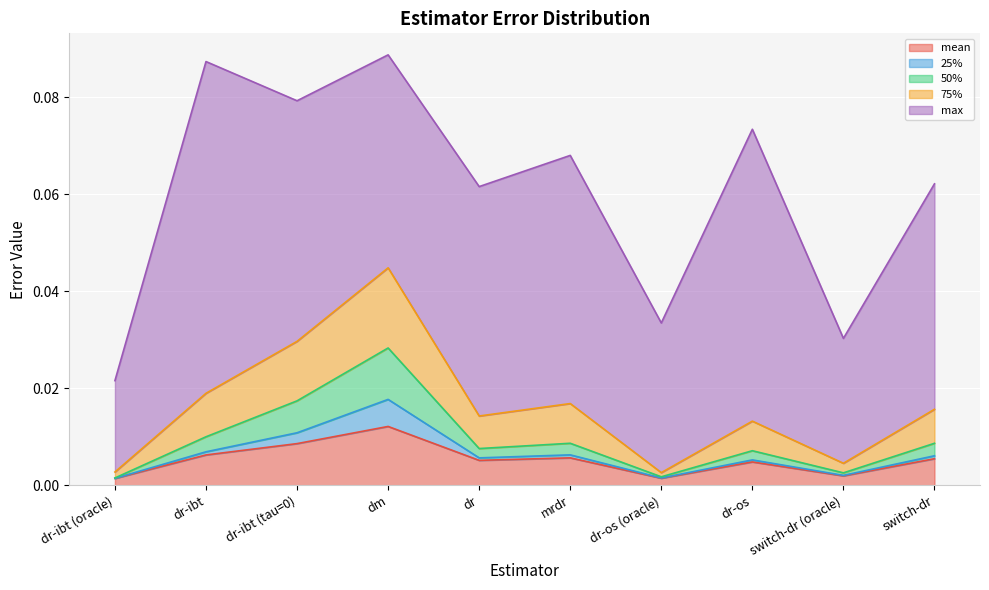

At which label does mean reach its peak?

dm